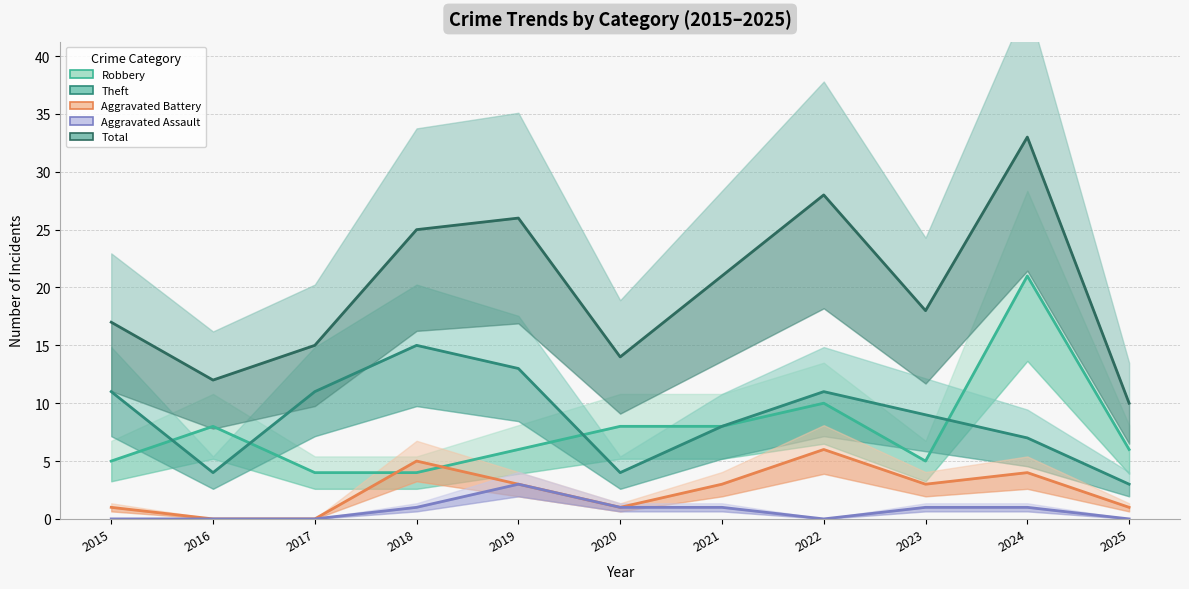

Reading left to right, transcribe all the data shown in this chart.

Robbery: 2015=5	2016=8	2017=4	2018=4	2019=6	2020=8	2021=8	2022=10	2023=5	2024=21	2025=6
Theft: 2015=11	2016=4	2017=11	2018=15	2019=13	2020=4	2021=8	2022=11	2023=9	2024=7	2025=3
Aggravated Battery: 2015=1	2016=0	2017=0	2018=5	2019=3	2020=1	2021=3	2022=6	2023=3	2024=4	2025=1
Aggravated Assault: 2015=0	2016=0	2017=0	2018=1	2019=3	2020=1	2021=1	2022=0	2023=1	2024=1	2025=0
Total: 2015=17	2016=12	2017=15	2018=25	2019=26	2020=14	2021=21	2022=28	2023=18	2024=33	2025=10